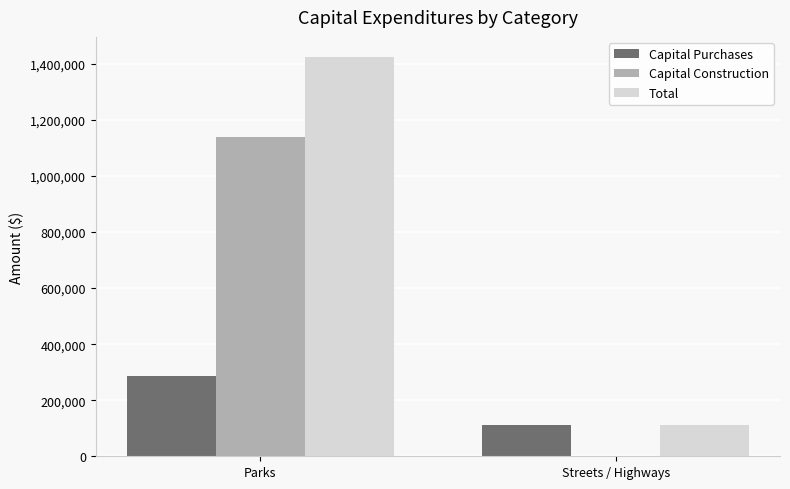

How many data points does each series have?

2